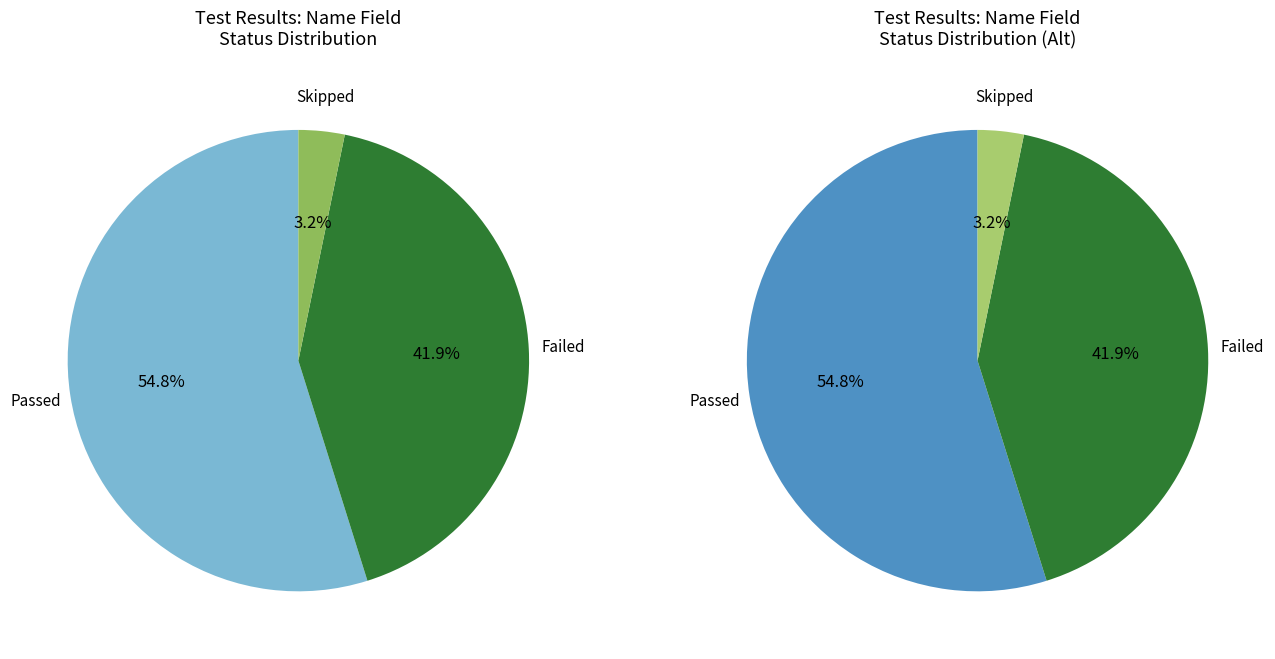

What is the change in value from Passed to Skipped?

-16